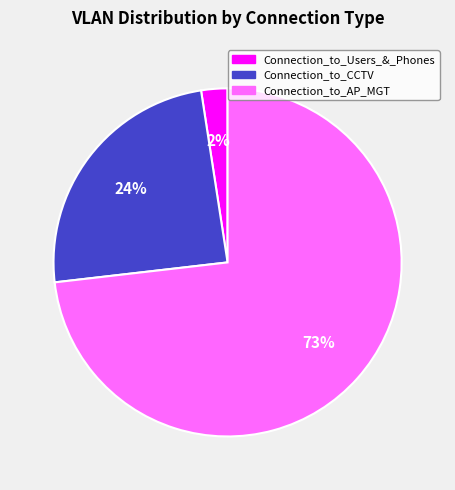

Between Connection_to_CCTV and Connection_to_AP_MGT, which is larger?

Connection_to_AP_MGT